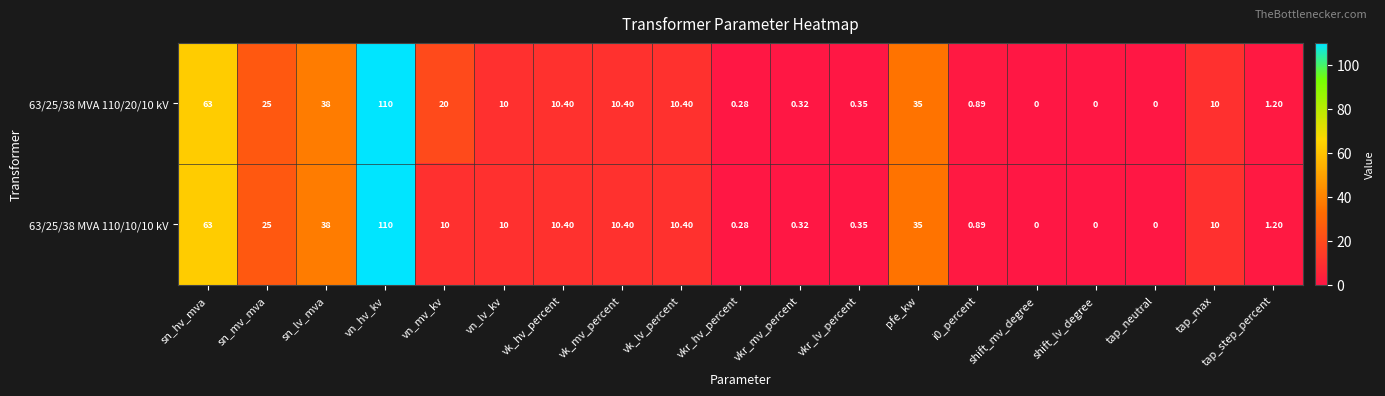

At which label is 63/25/38 MVA 110/10/10 kV closest to 55?

sn_hv_mva